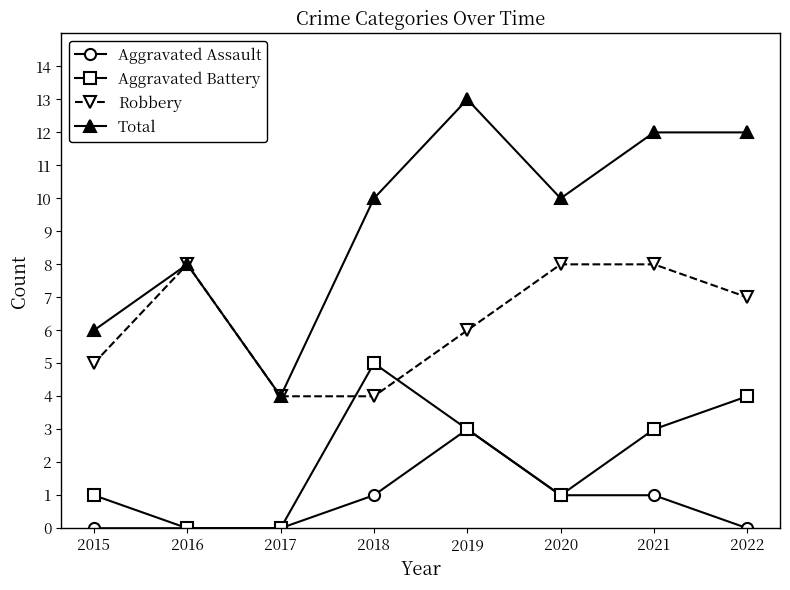

Is the value of Total at 2016 greater than the value of Aggravated Assault at 2018?

Yes